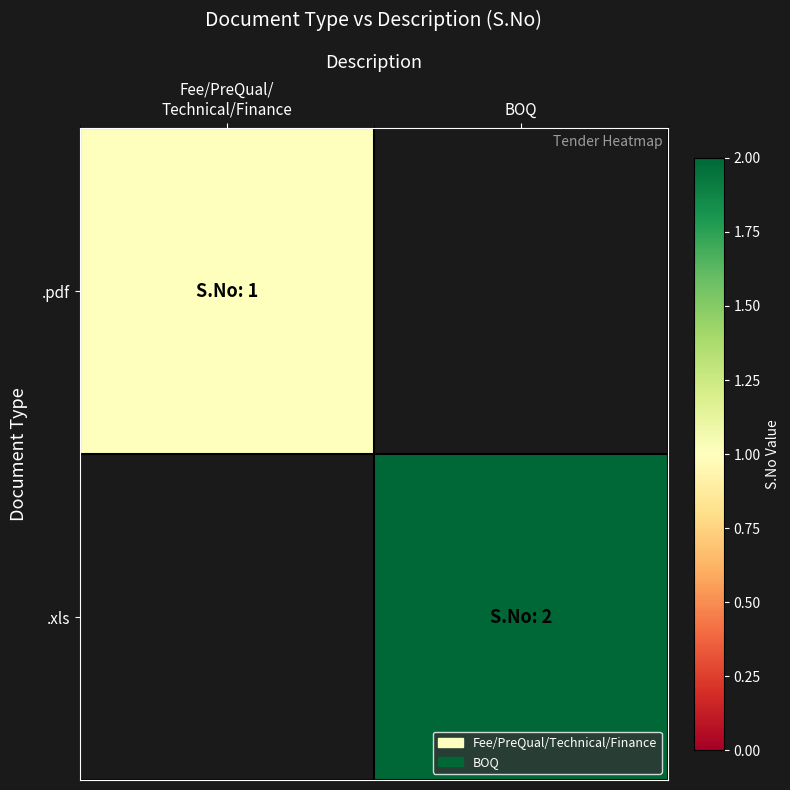

What is the total value across all series at BOQ?

2